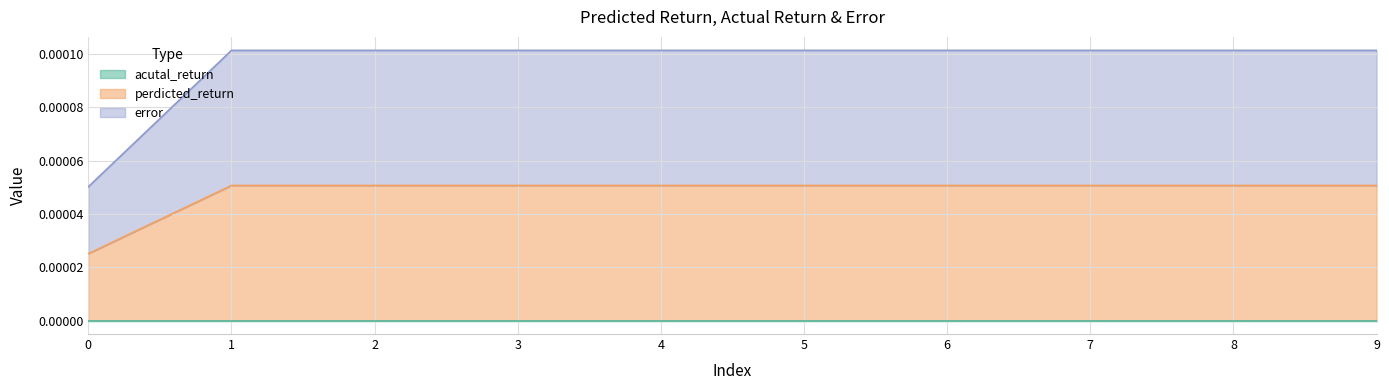

The perdicted_return series shows 0.0 at 2. True or false?

False